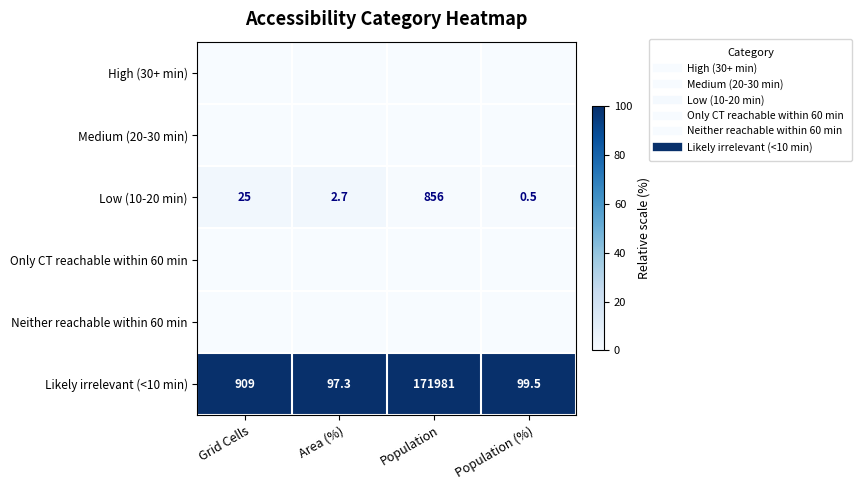

Count the number of data series in this chart.

6